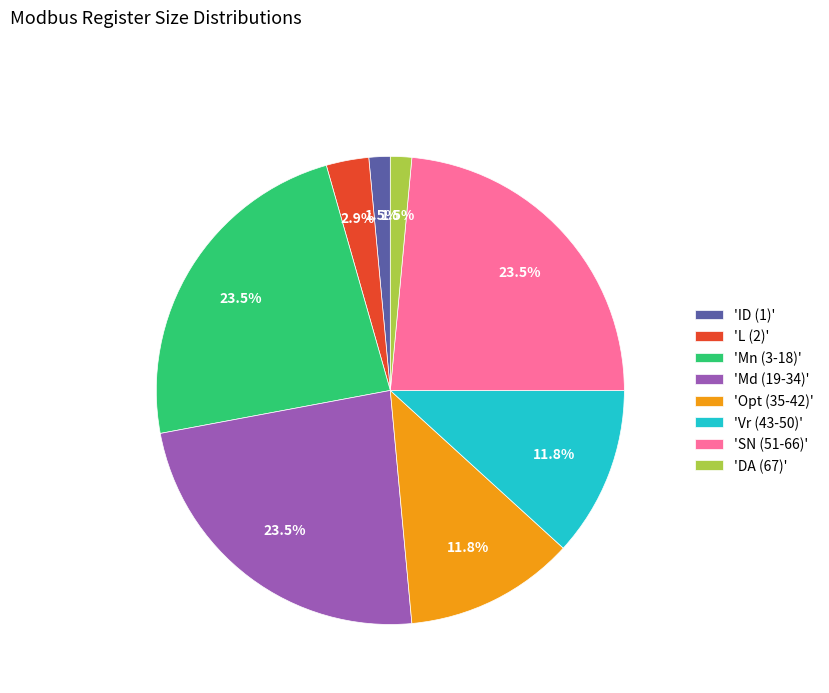

What percentage is NOT represented by 'Mn (3-18)'?

76.5%